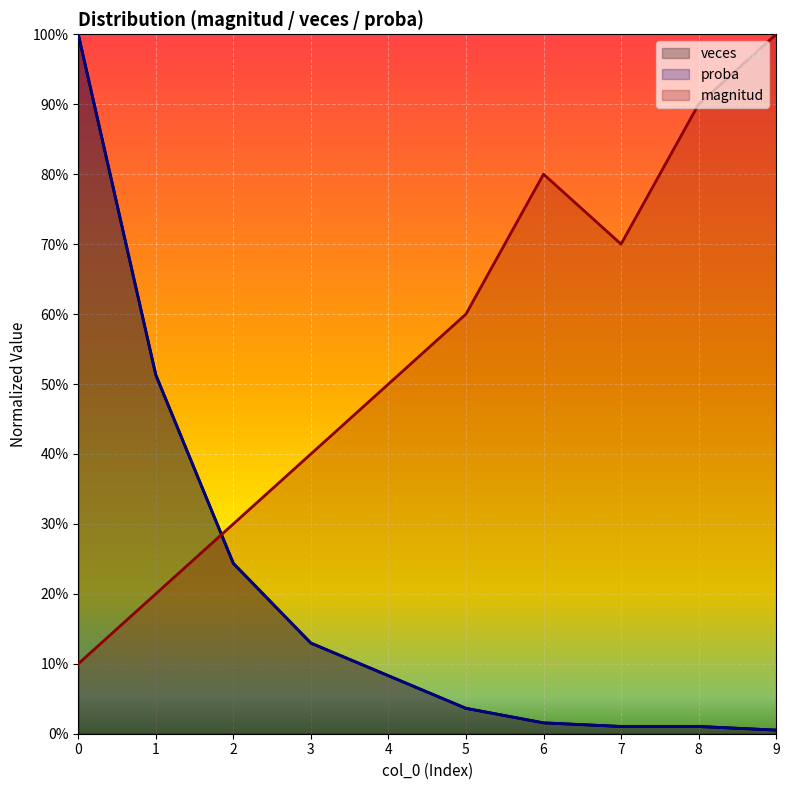

Does the chart display data point markers on the line(s)?

No